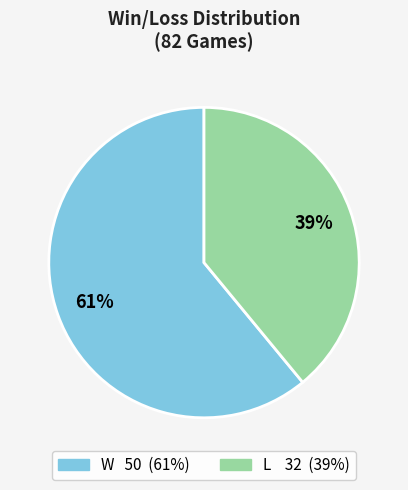

Count the number of slices in the pie.

2